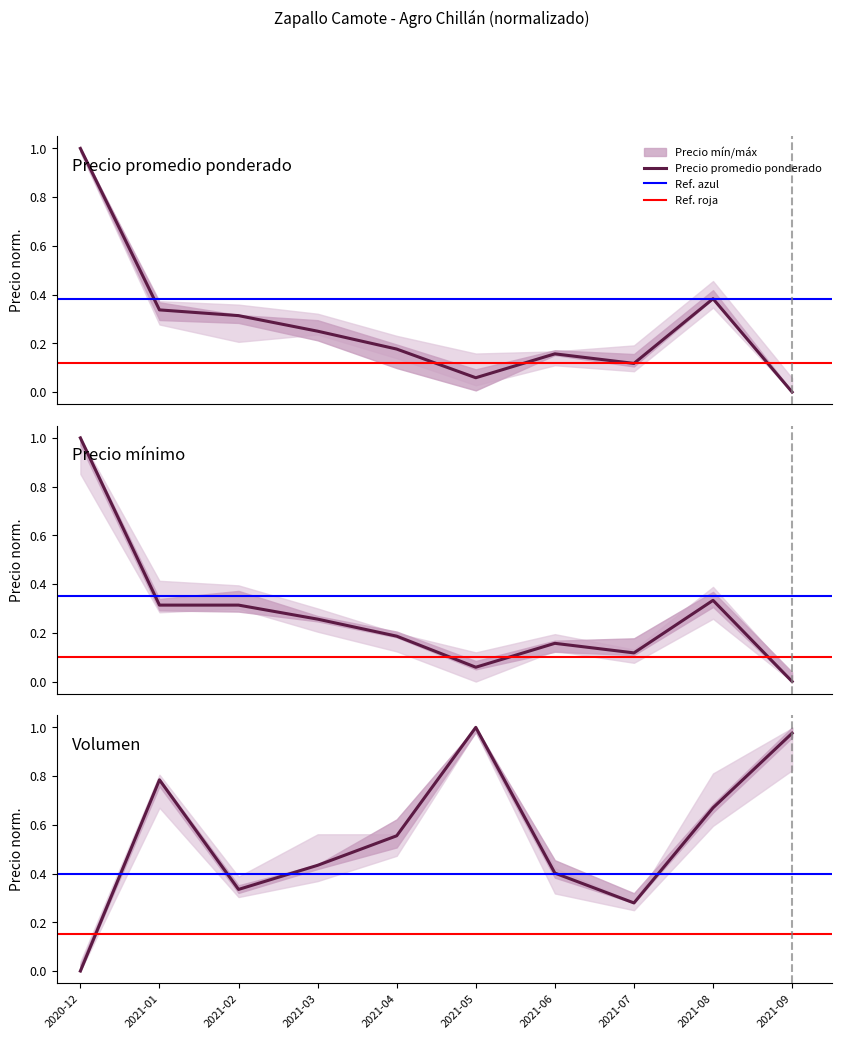

What is the sum of all Precio mínimo values?

2.7